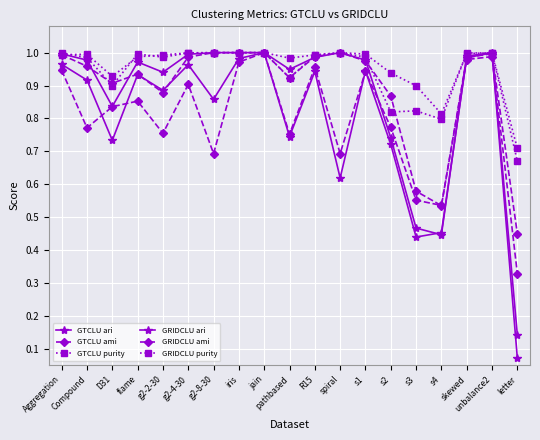

The GTCLU purity series shows 1.8 at g2-4-30. True or false?

False